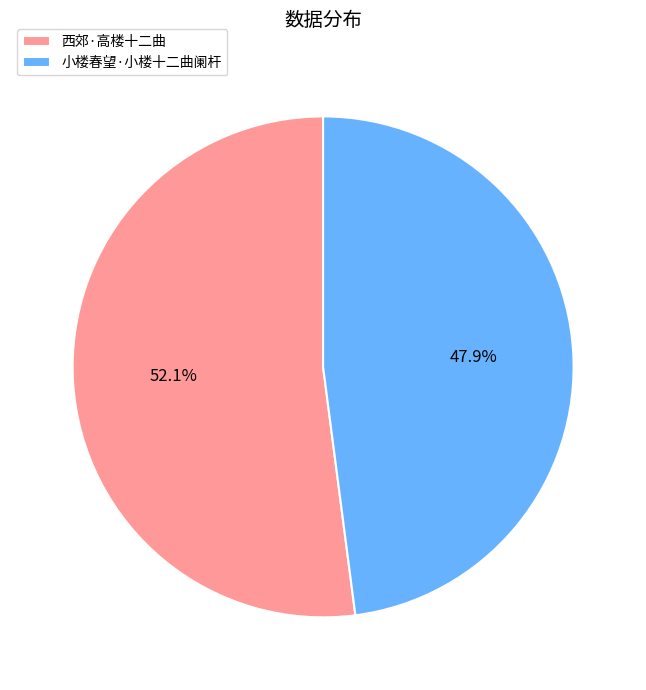

Is it true that 小楼春望·小楼十二曲阑杆 is 48% of the pie?

True